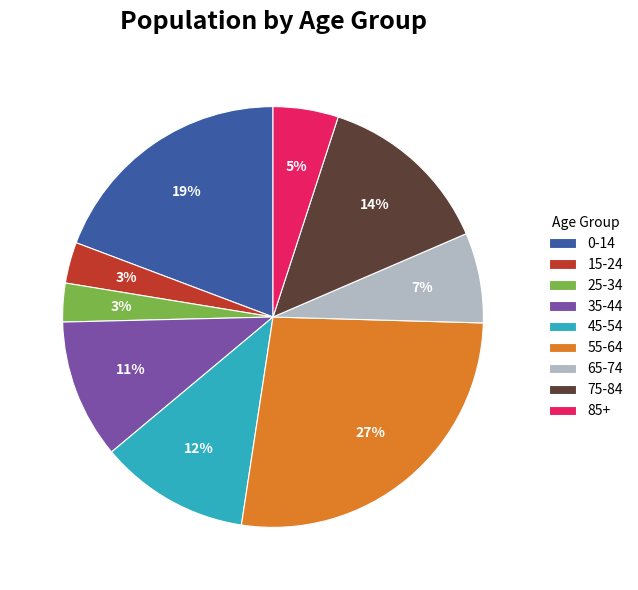

True or false: 25-34 accounts for 14% of the total.

False